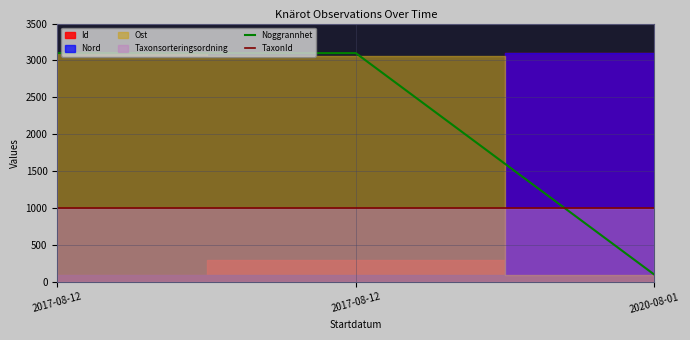

True or false: TaxonId has a value of 1733 at 2020-08-01.

False